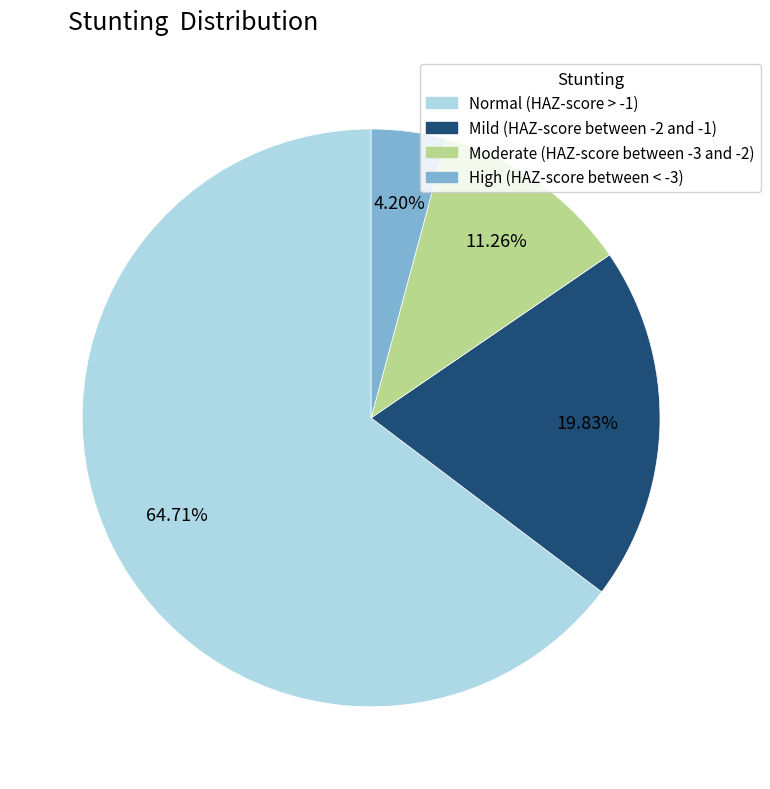

What percentage is the High (HAZ-score between < -3) slice, to the nearest percent?

4%